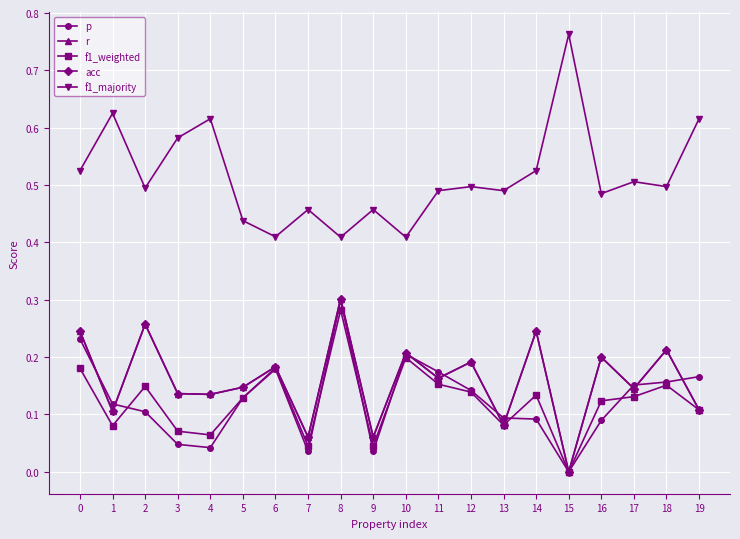

Is this an area chart (filled region under the line)?

No